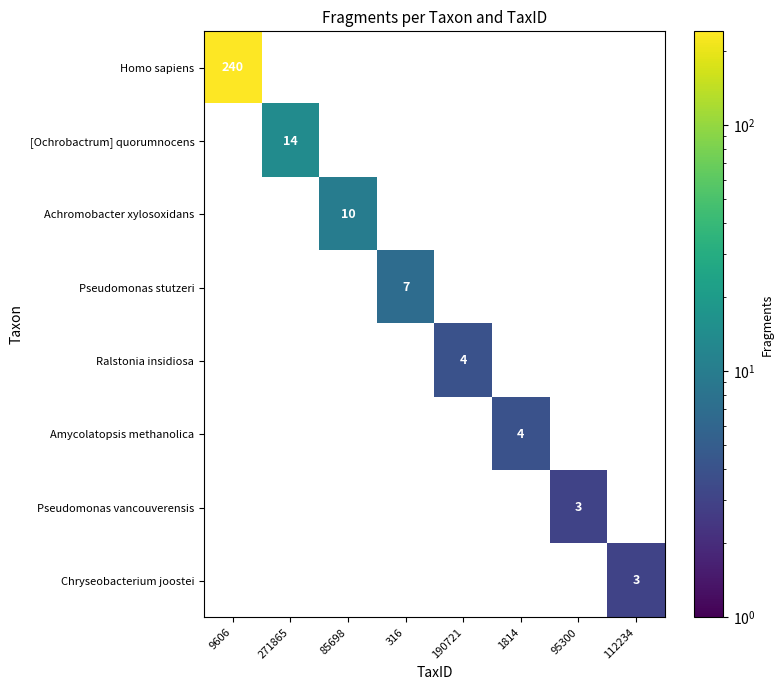

At how many categories does at least one series exceed 23?

1